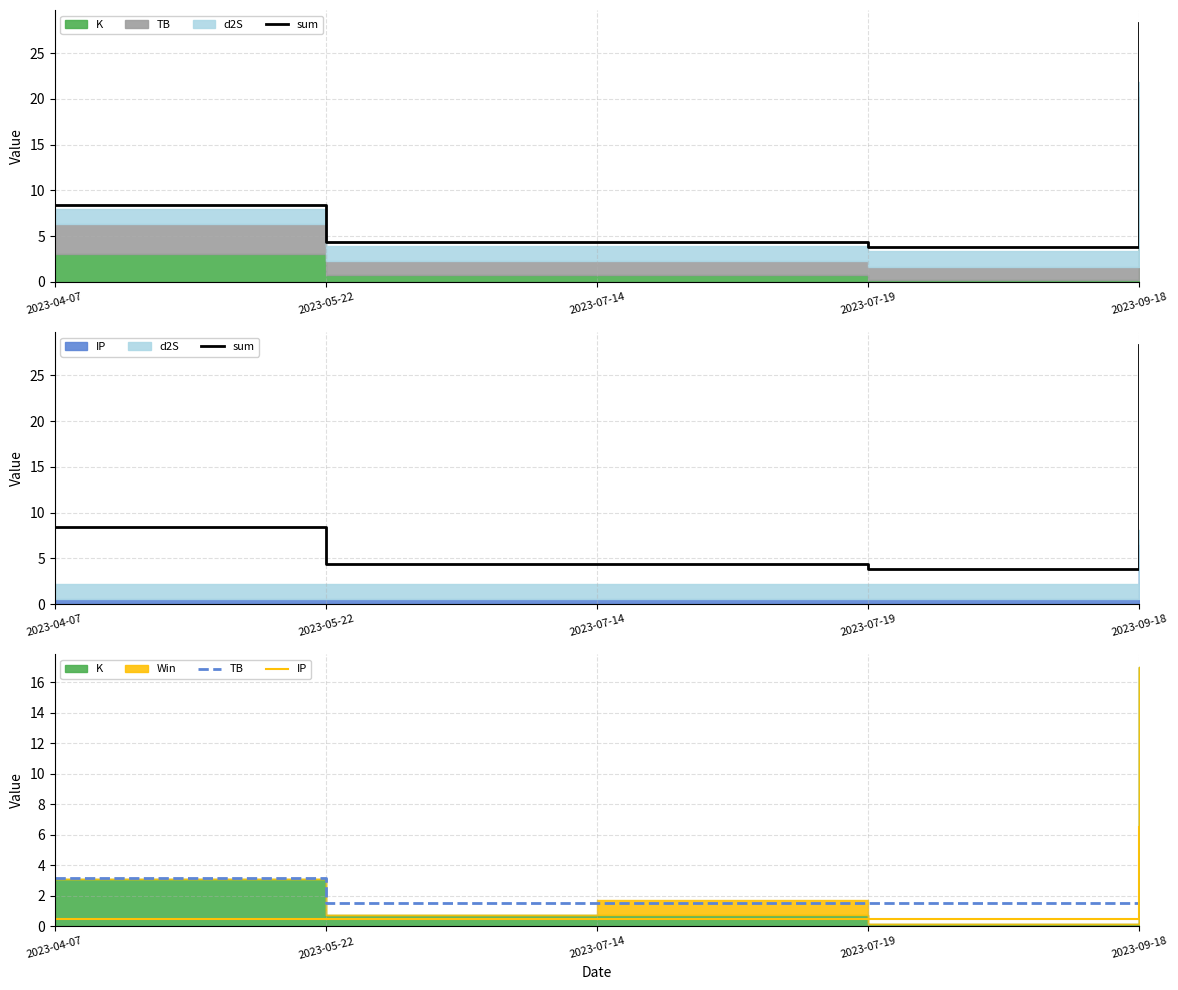

Which series changed the most between 2023-04-07 and 2023-09-18?

sum